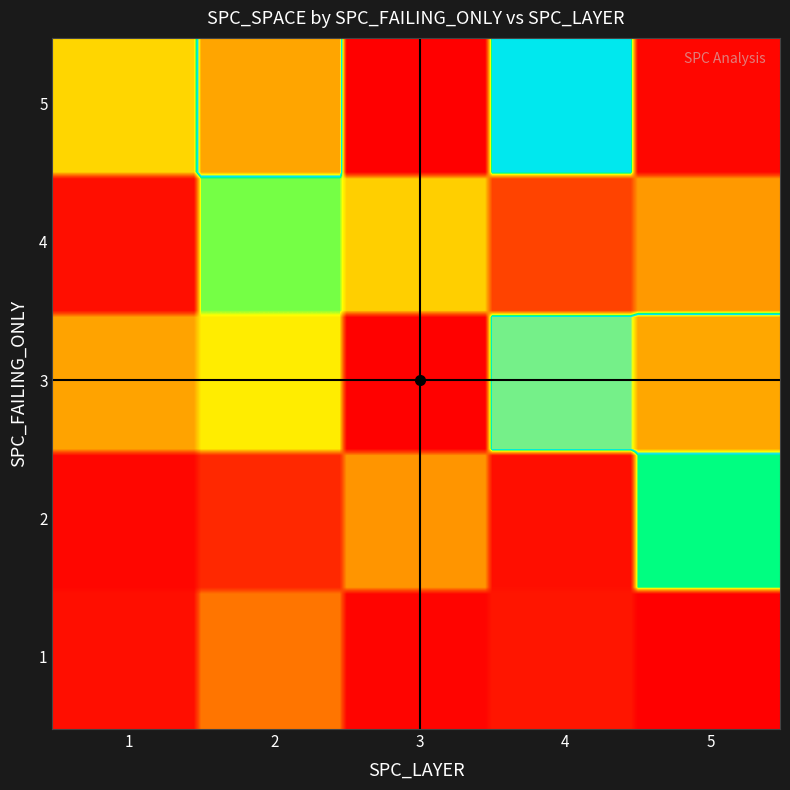

Reading right to left, list all the values displayed in this chart.

1: 11	21	13	57	18
2: 109	18	67	29	14
3: 161	131	12	90	71
4: 68	41	82	102	18
5: 14	122	11	162	84